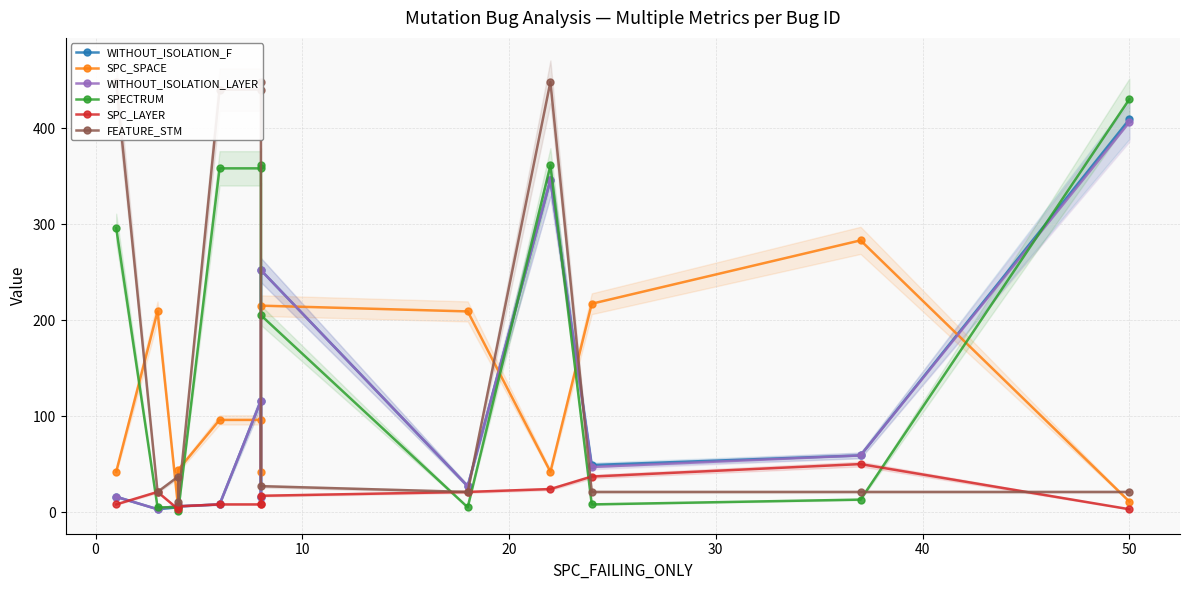

True or false: WITHOUT_ISOLATION_LAYER has a value of 122 at 60.

False